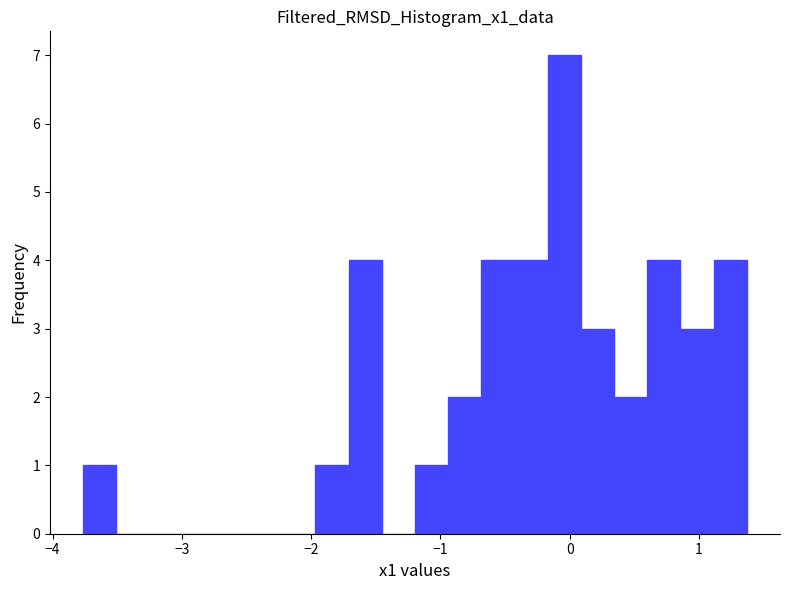

Around what value on the x-axis is the tallest bar? Give the approximate position of its centre, as read against the axis.

0.0